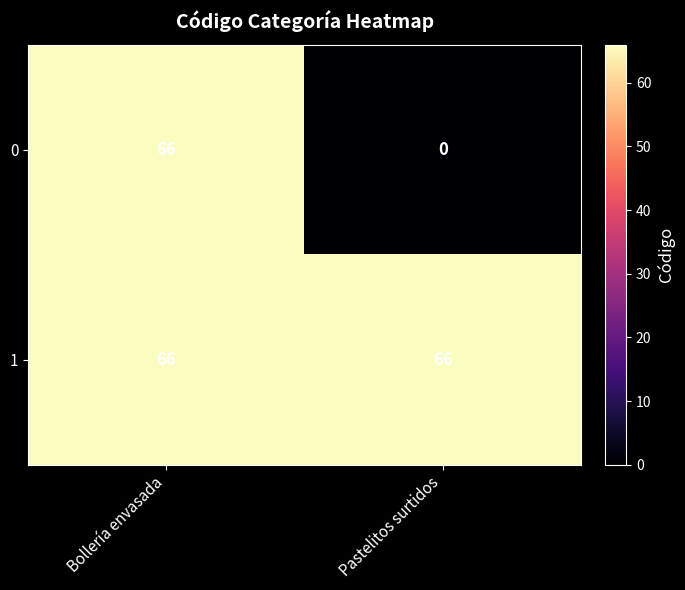

Is it true that 0 equals 0 at Pastelitos surtidos?

True